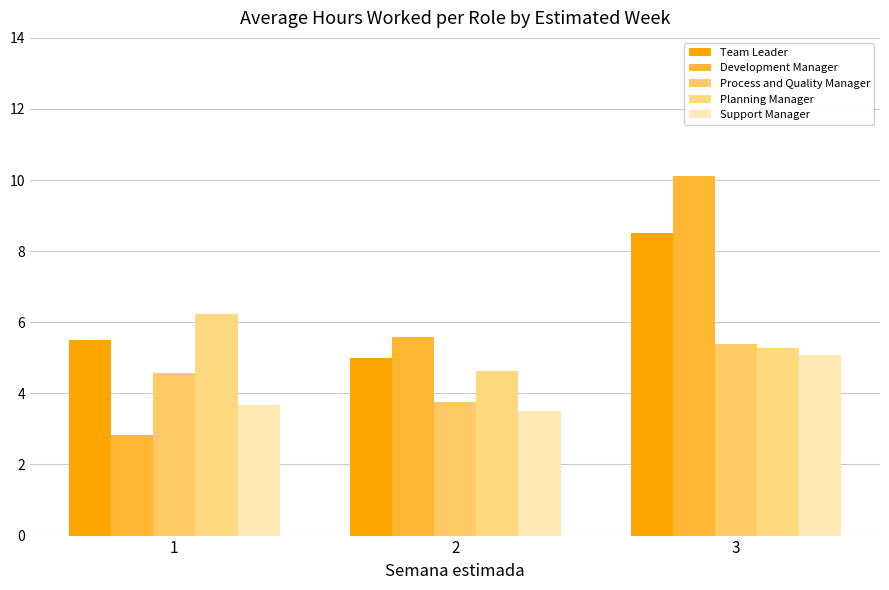

At which category is the sum across all series the highest?

3